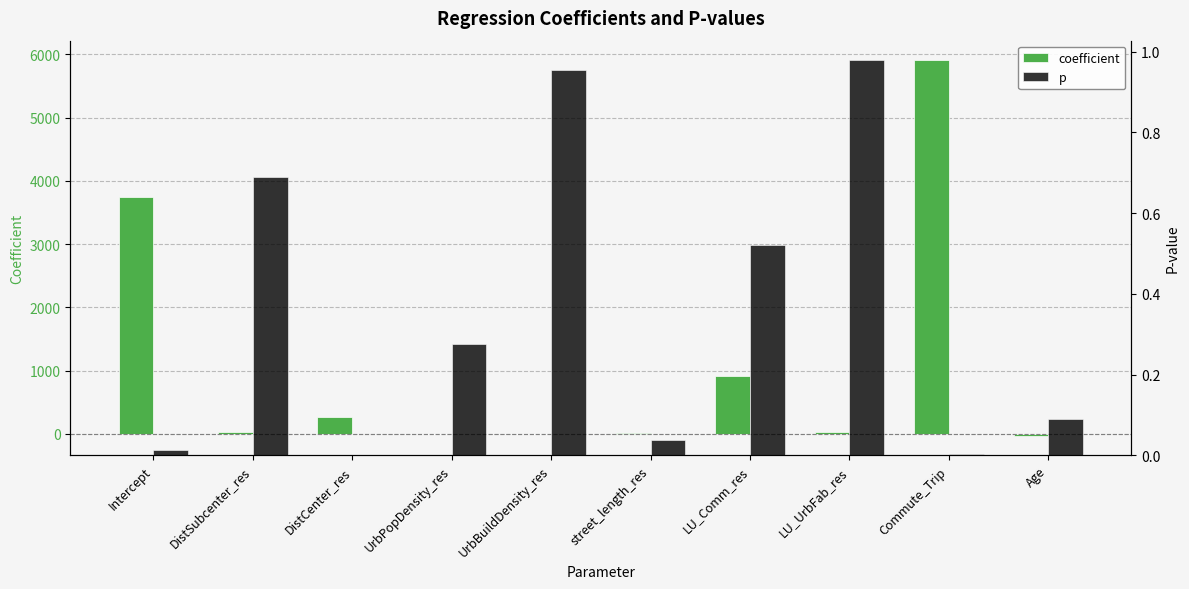

Rank the categories by coefficient value from lowest to highest.

Age, UrbPopDensity_res, UrbBuildDensity_res, street_length_res, LU_UrbFab_res, DistSubcenter_res, DistCenter_res, LU_Comm_res, Intercept, Commute_Trip